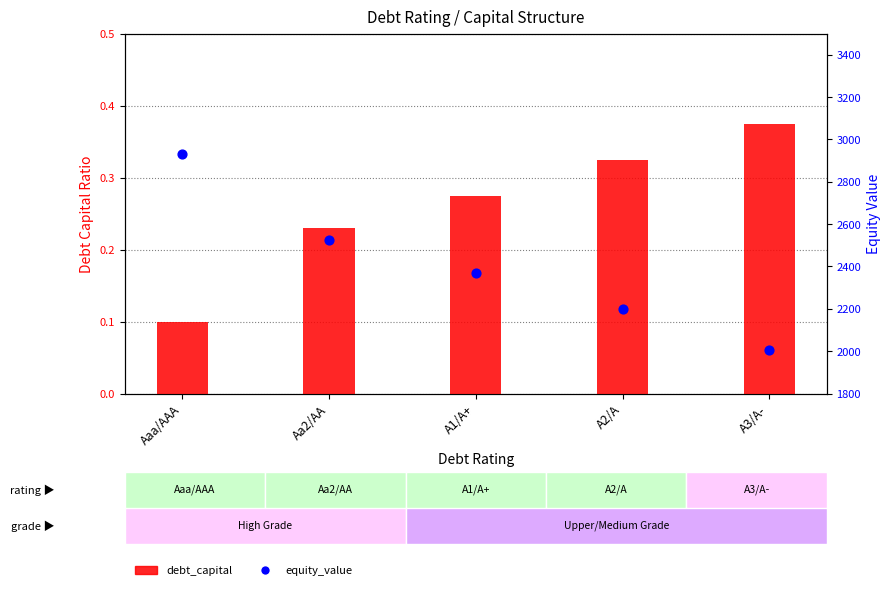

What are all the series names shown in the legend?

debt_capital, equity_value